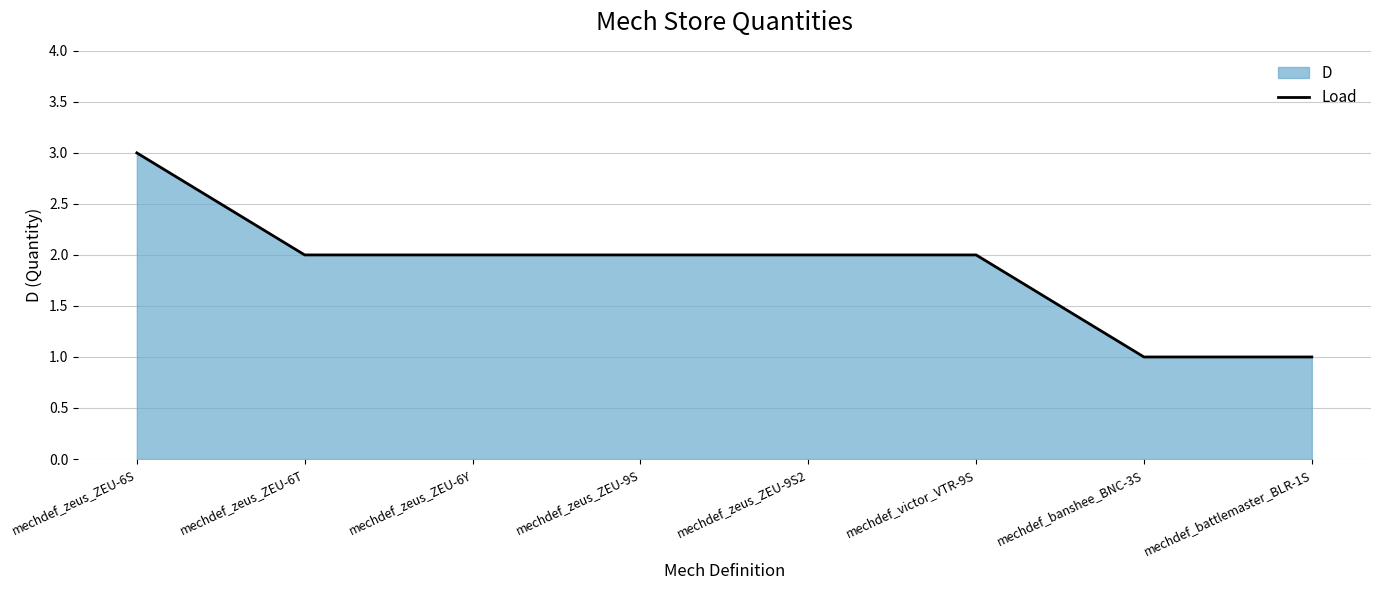

How many series are shown in this chart?

1